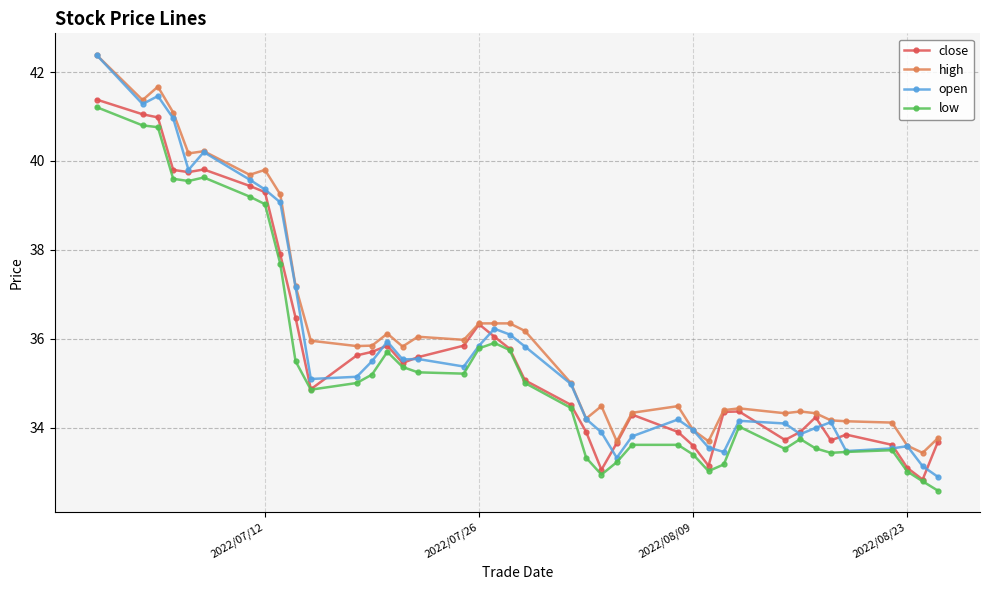

Rank the series by their average value, from lowest to highest.

low, close, open, high